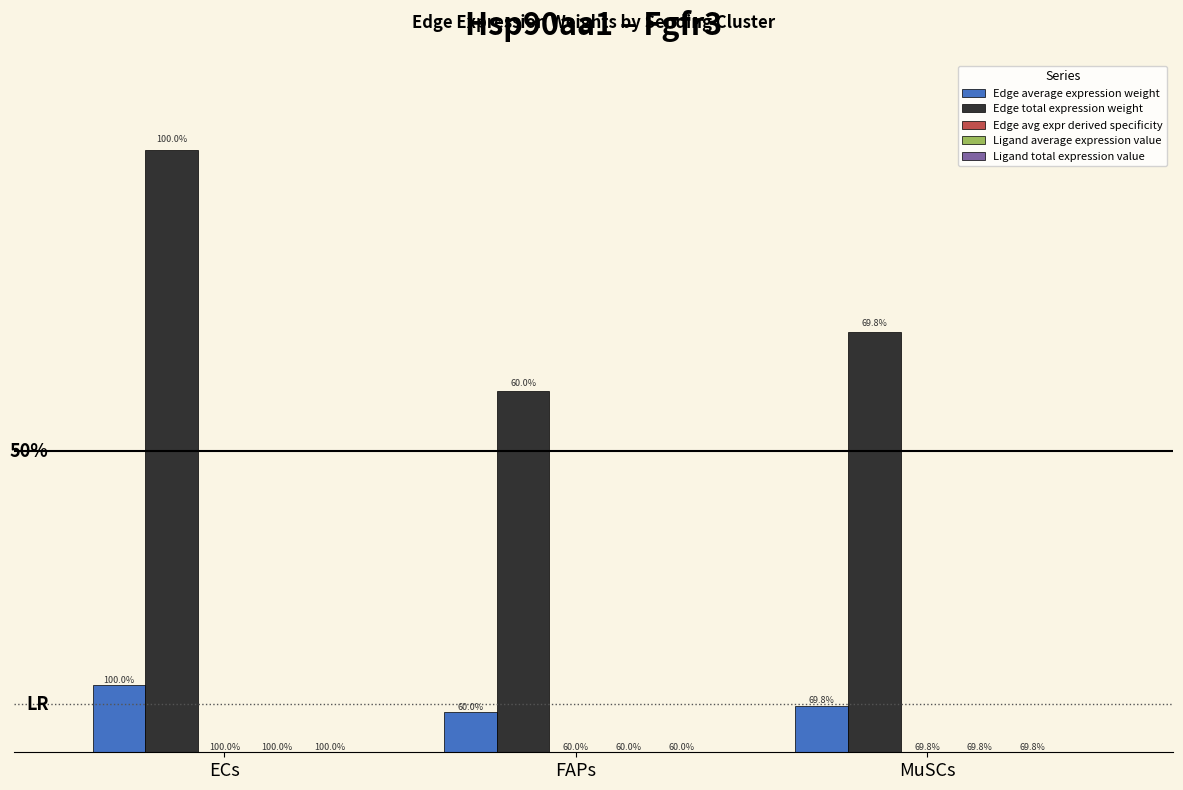

Which series has the largest total across all categories?

Edge total expression weight